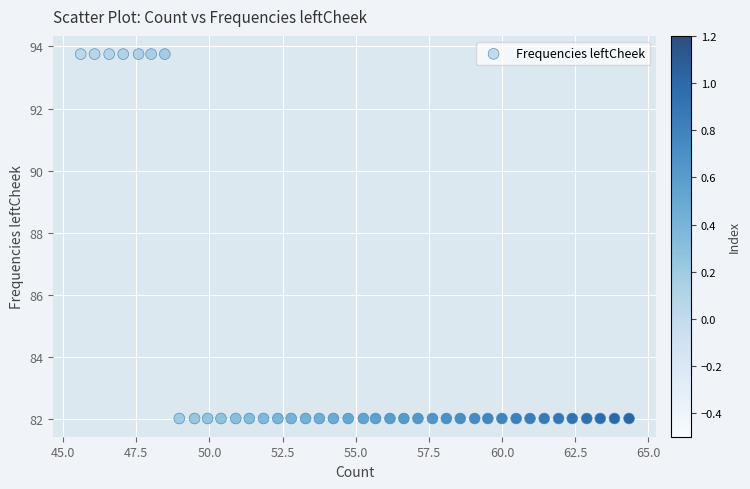

What is the range of Y values (max minus min)?

11.7